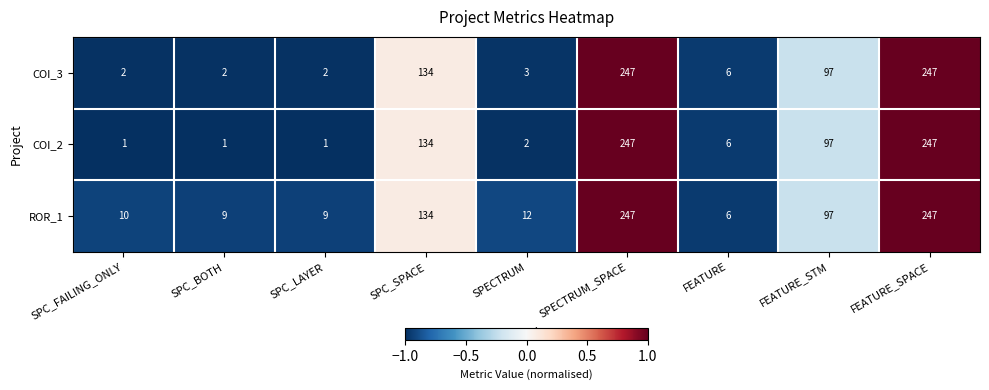

How many series are shown in this chart?

3